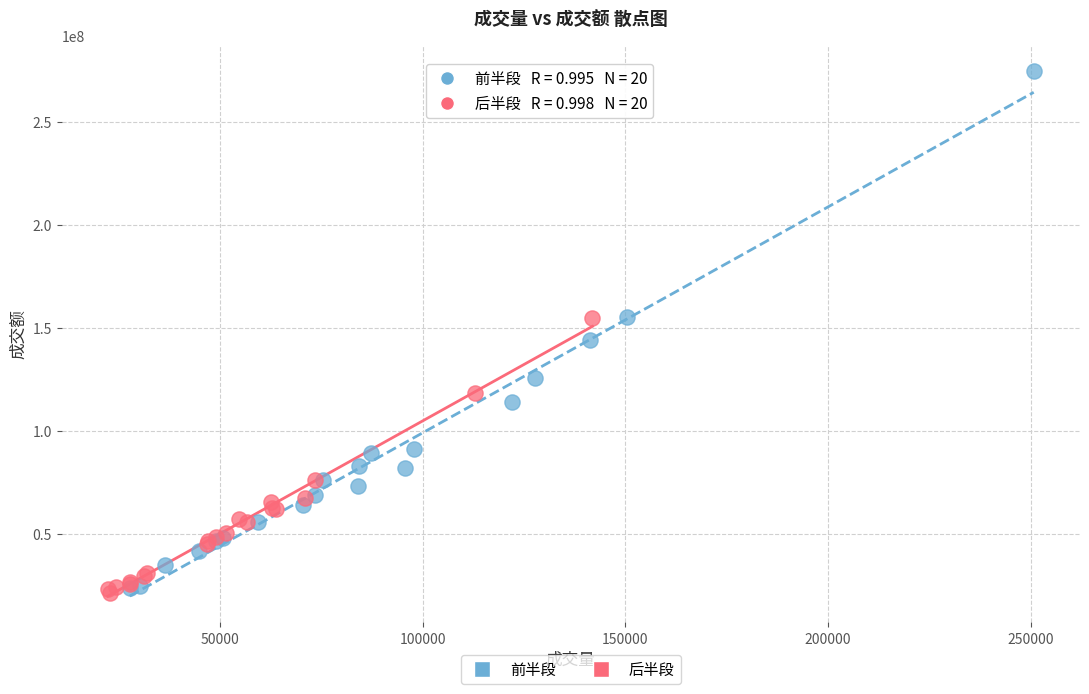

What are all the series names shown in the legend?

前半段, 后半段